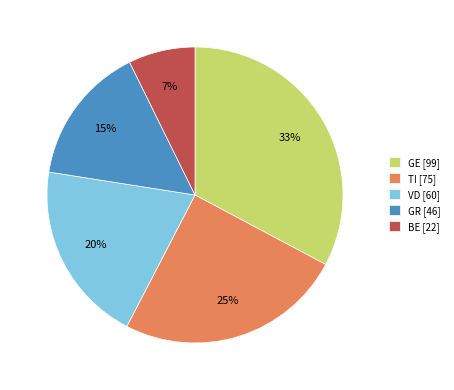

Is it true that TI [75] is 32% of the pie?

False